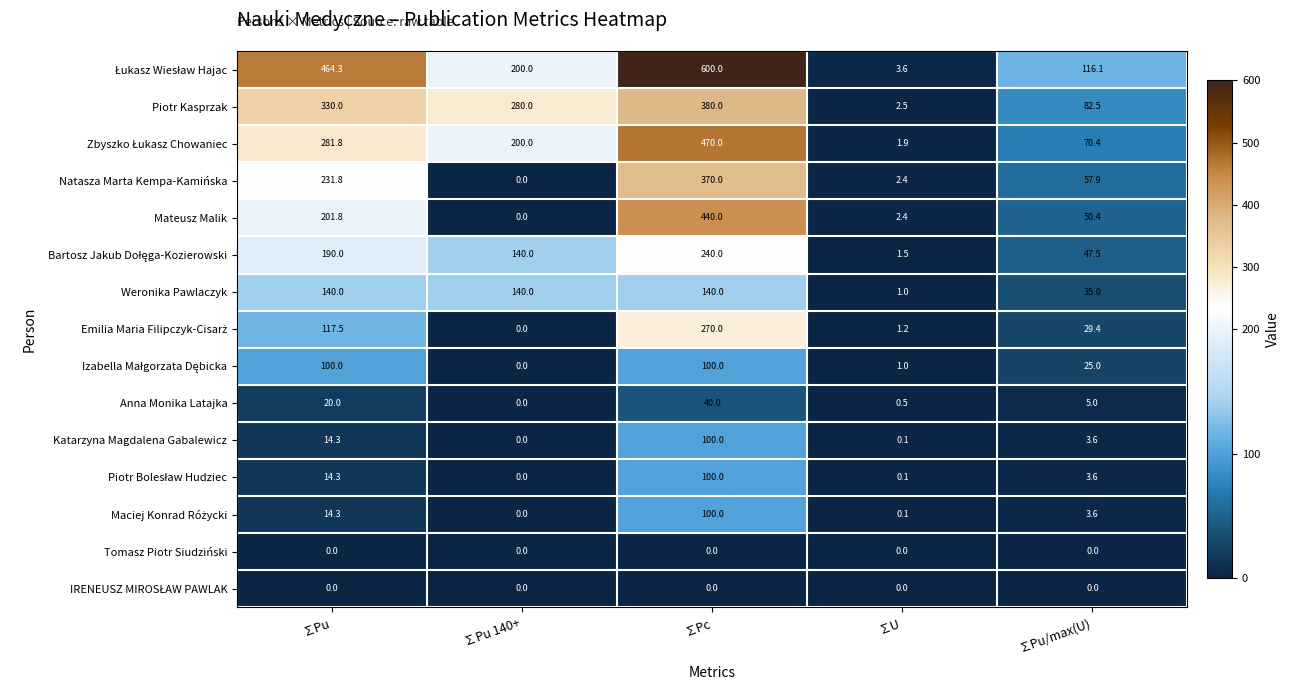

What is the difference between the second highest and minimum values in the Anna Monika Latajka series?

20.0